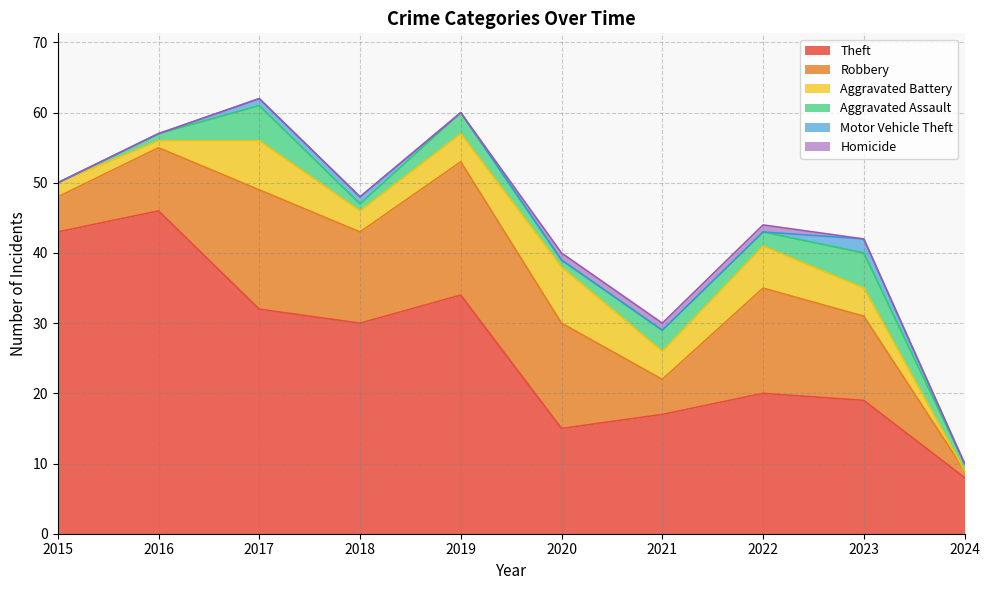

At which label is Motor Vehicle Theft closest to 1?

2017